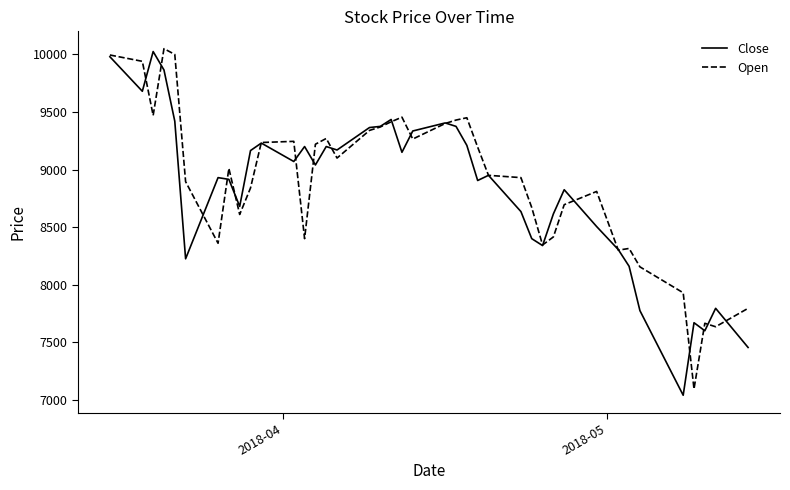

What is the maximum value for Open?

10050